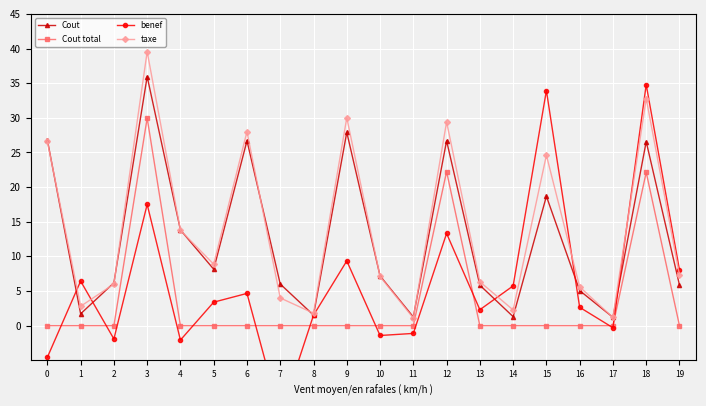

What is the sum of the Cout values at 16 and 12?

31.7